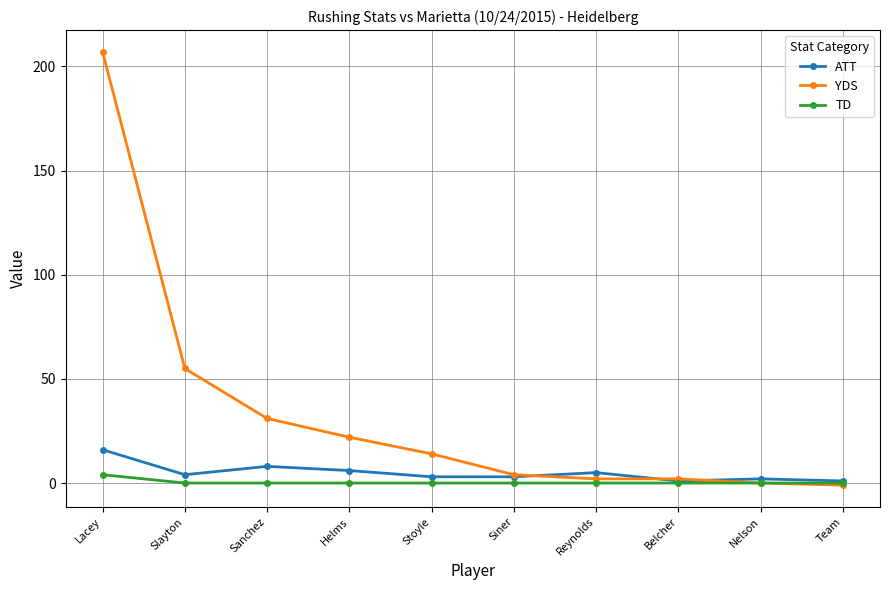

Between Slayton and Belcher, which series saw the biggest shift?

YDS